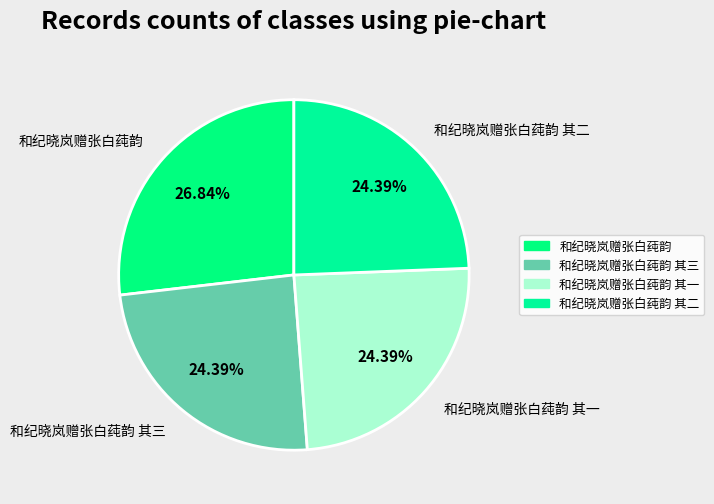

To the nearest percent, what portion does 和纪晓岚赠张白莼韵 其三 represent?

24%